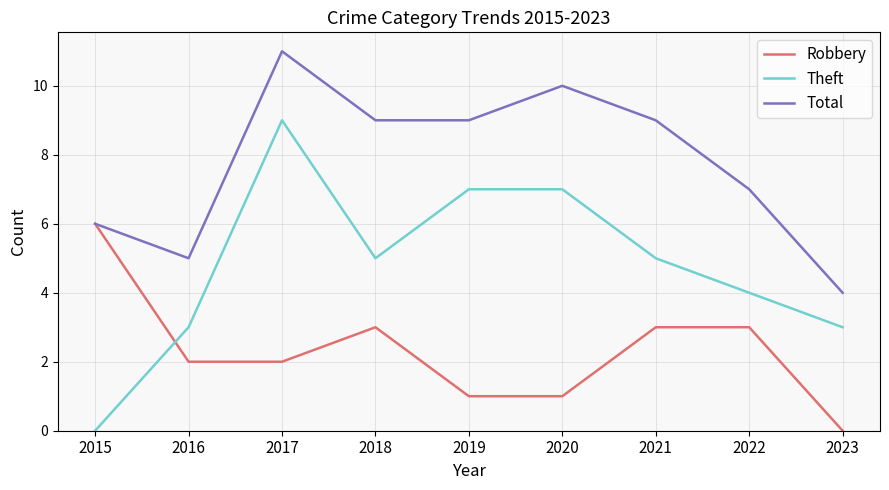

What is the spread (max minus min) of values at 2020?

9